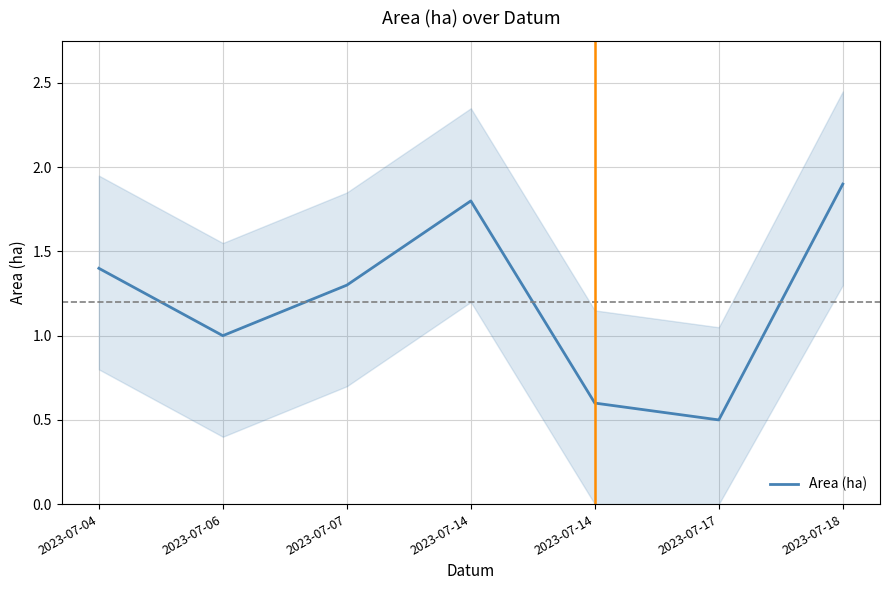

At which label does the data first exceed 1?

2023-07-04